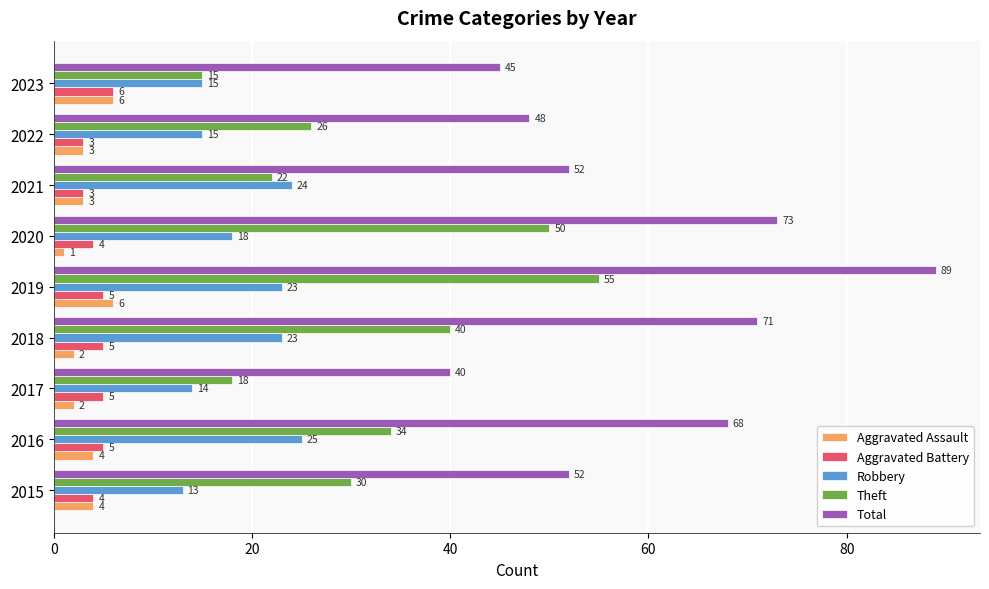

What is the sum of all Aggravated Battery values?

40